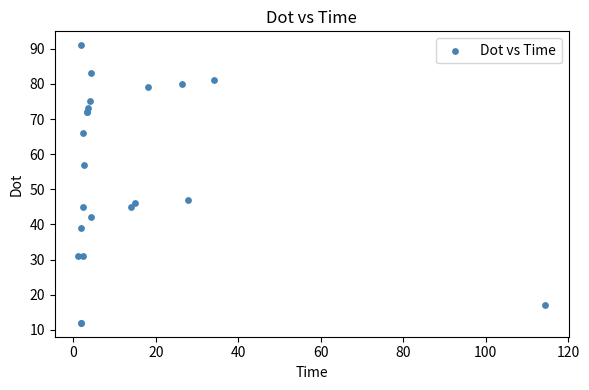

What Y value in the scatter plot is closest to 51?

47